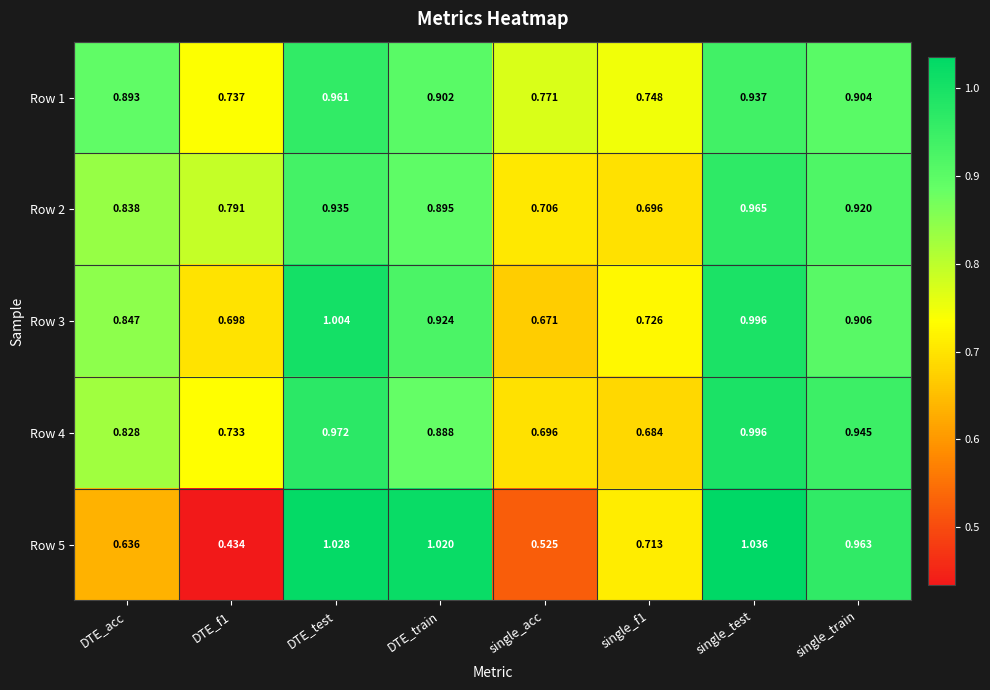

At which category is the sum across all series the highest?

single_test